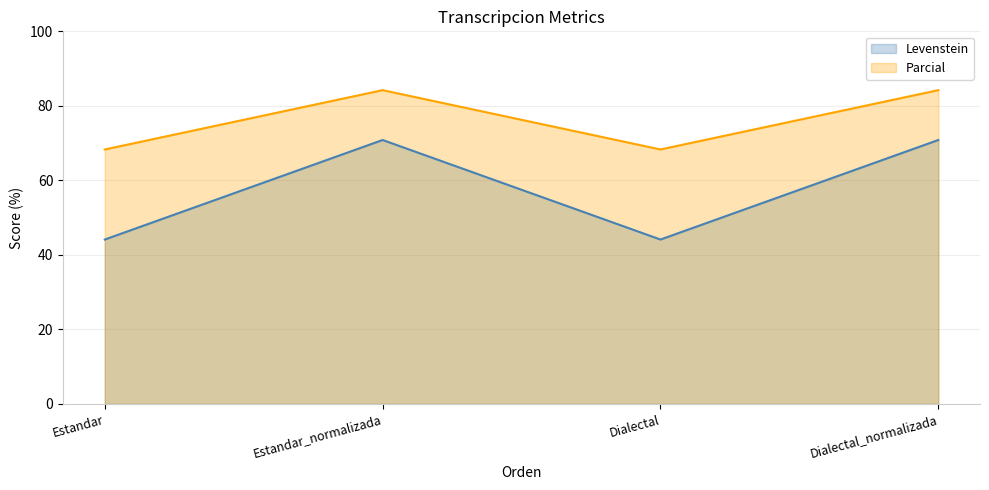

Does the chart have visible grid lines?

Yes